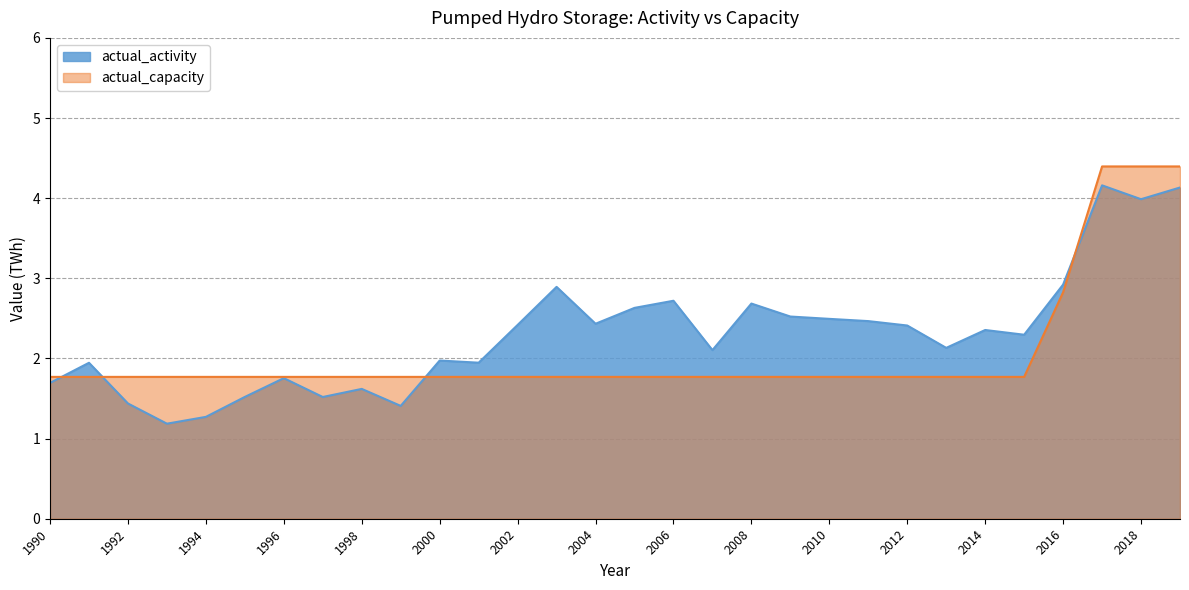

Which label corresponds to the smallest value in the chart?

1993